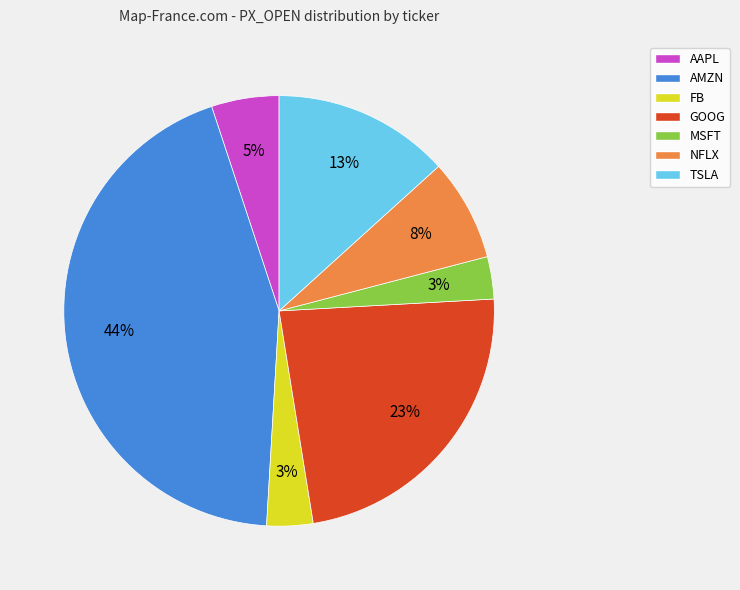

Count the number of slices in the pie.

7